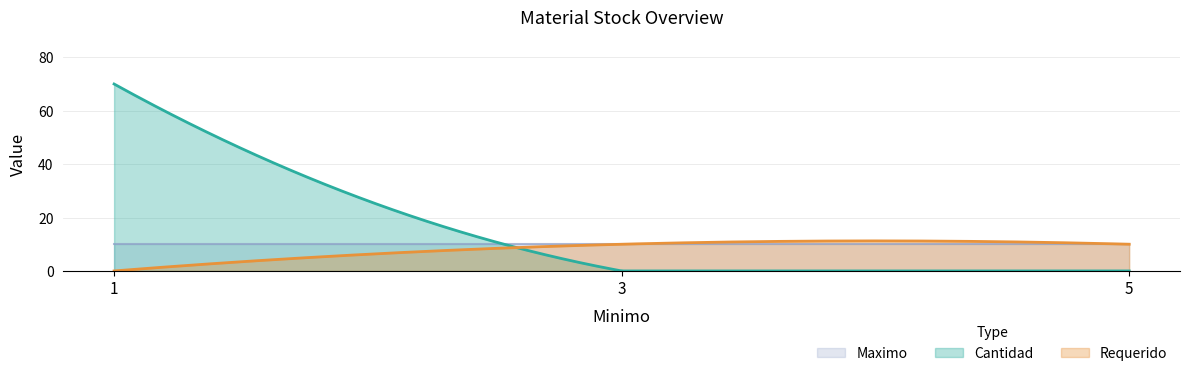

Rank the series by their maximum value, from highest to lowest.

Cantidad, Requerido, Maximo